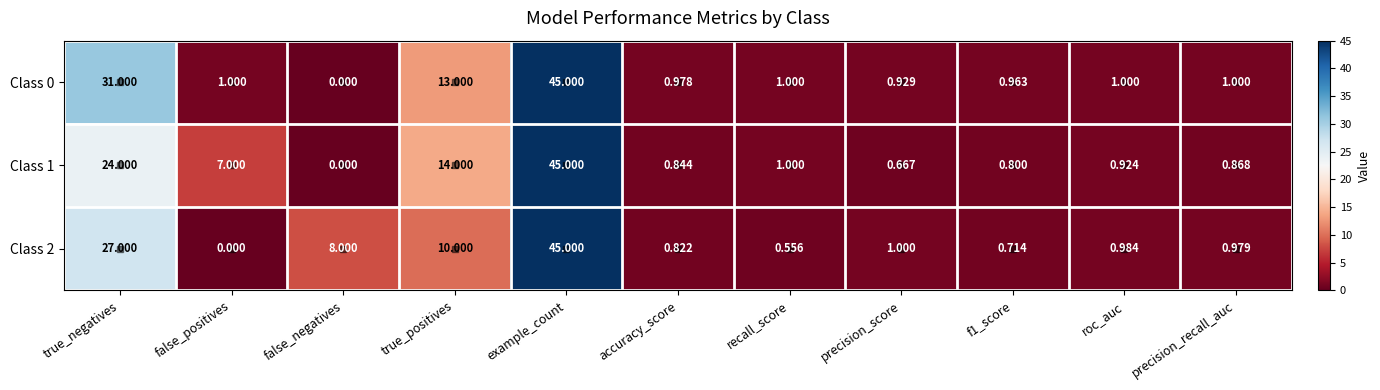

What is the total value across all series at f1_score?

2.5